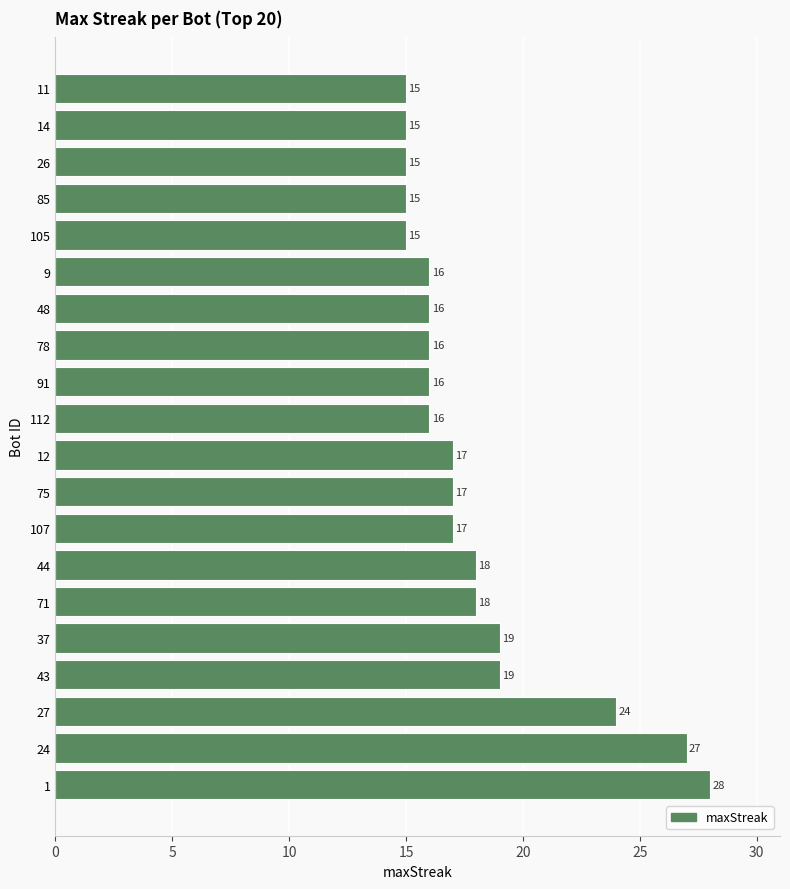

Between 112 and 44, which is larger?

44